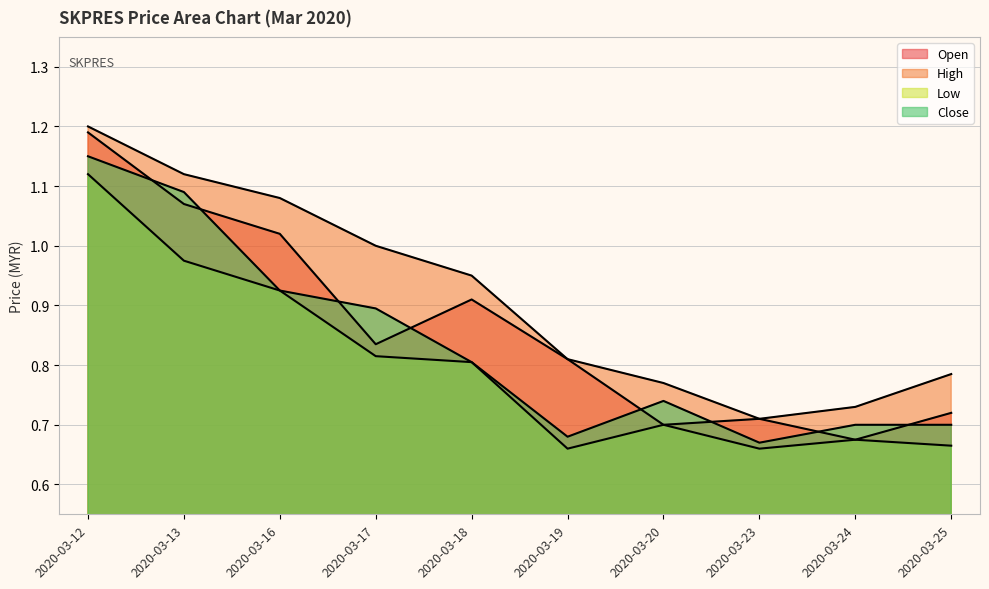

The high series shows 1.1 at 2020-03-13. True or false?

True